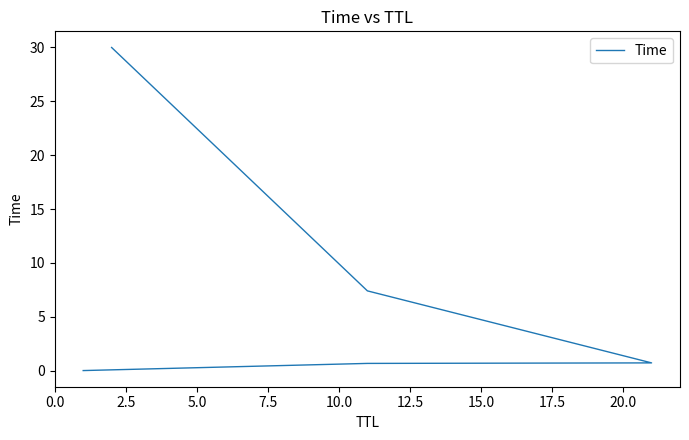

Reading left to right, what are all the values shown in this chart?

0.0	0.7	0.7	7.4	30.0